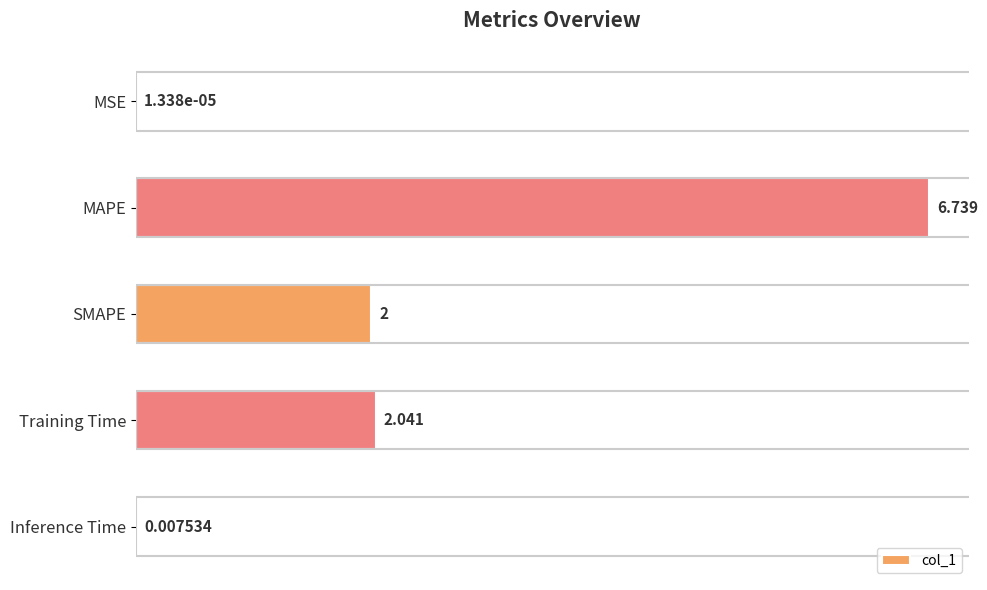

What is the sum of all values?

10.8